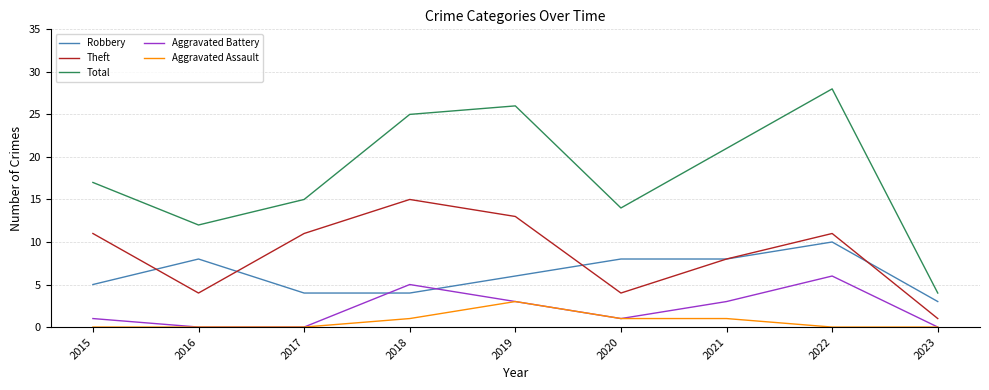

Rank the series by their maximum value, from highest to lowest.

Total, Theft, Robbery, Aggravated Battery, Aggravated Assault